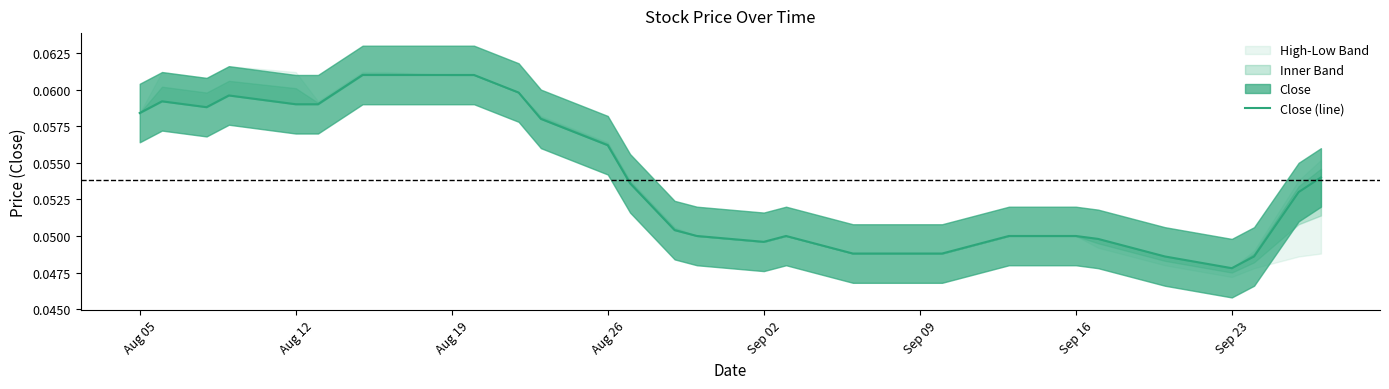

At which label is Close (line) closest to 0?

Sep 23